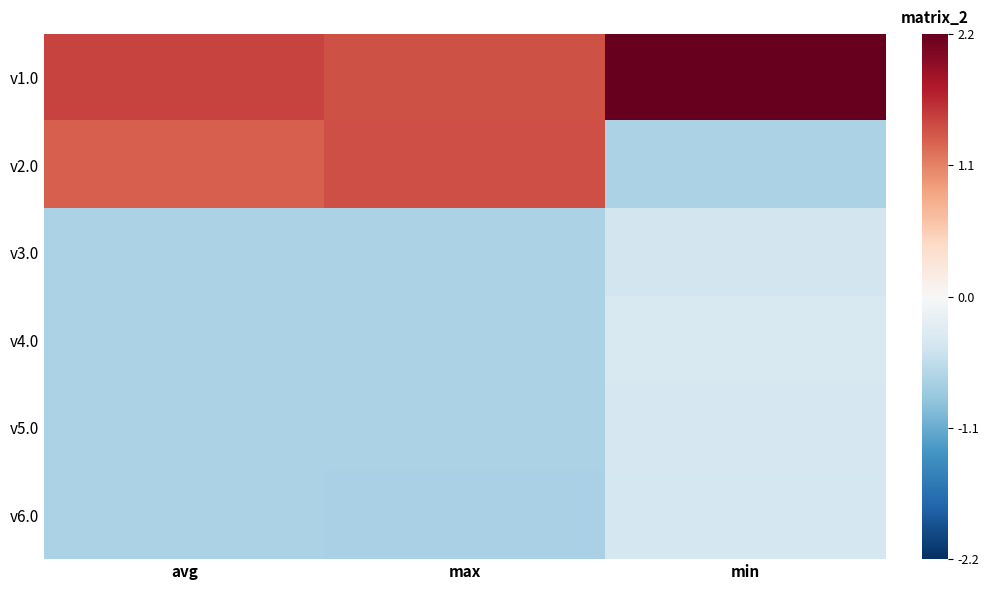

At avg, list the series in order from smallest to largest.

v6.0, v5.0, v3.0, v4.0, v2.0, v1.0